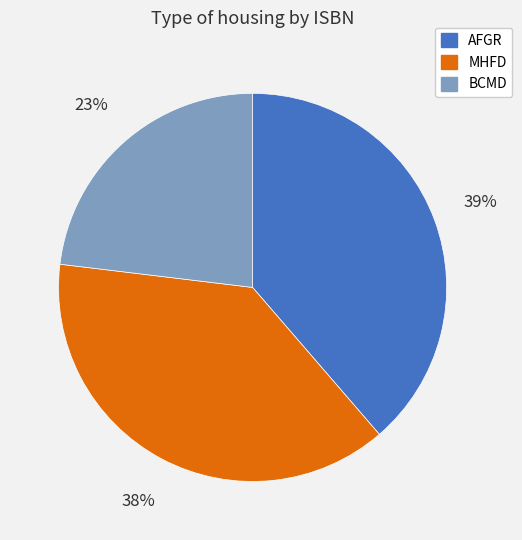

Is it true that AFGR is 39% of the pie?

True